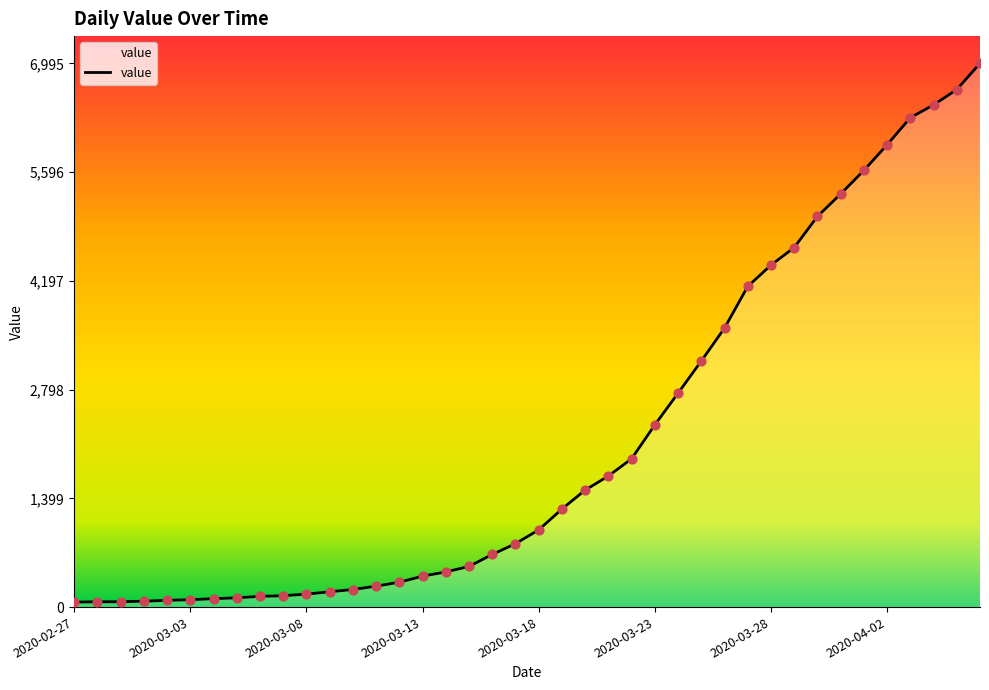

What is the greatest value displayed?

6995